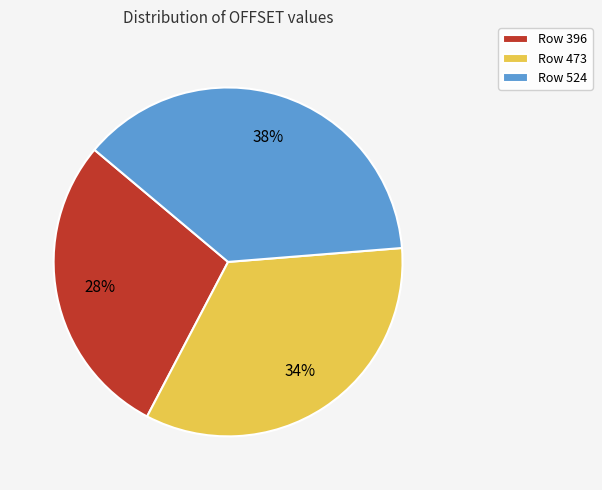

Which category has the smallest portion of the pie?

Row 396